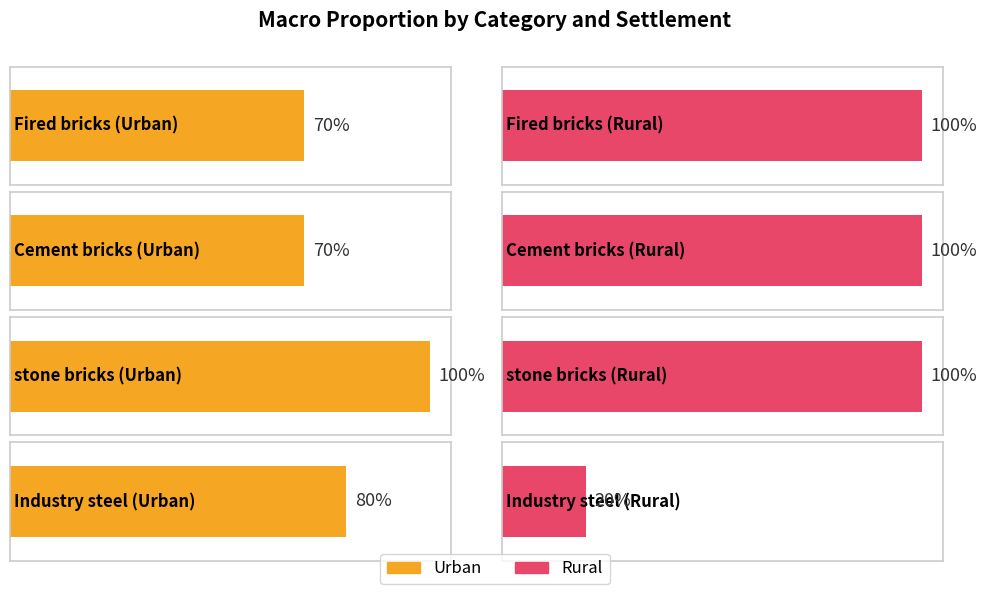

How many Rural values are between 1 and 2?

3